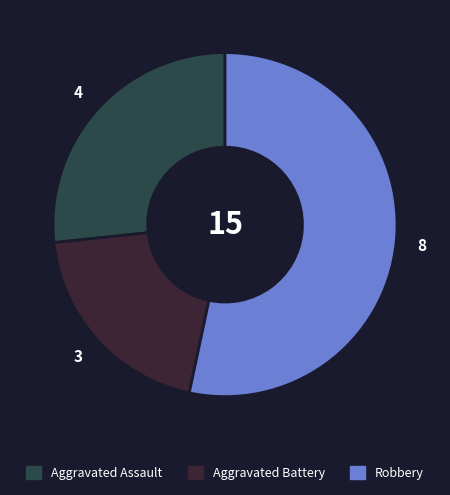

Which category has the smallest portion of the pie?

Aggravated Battery